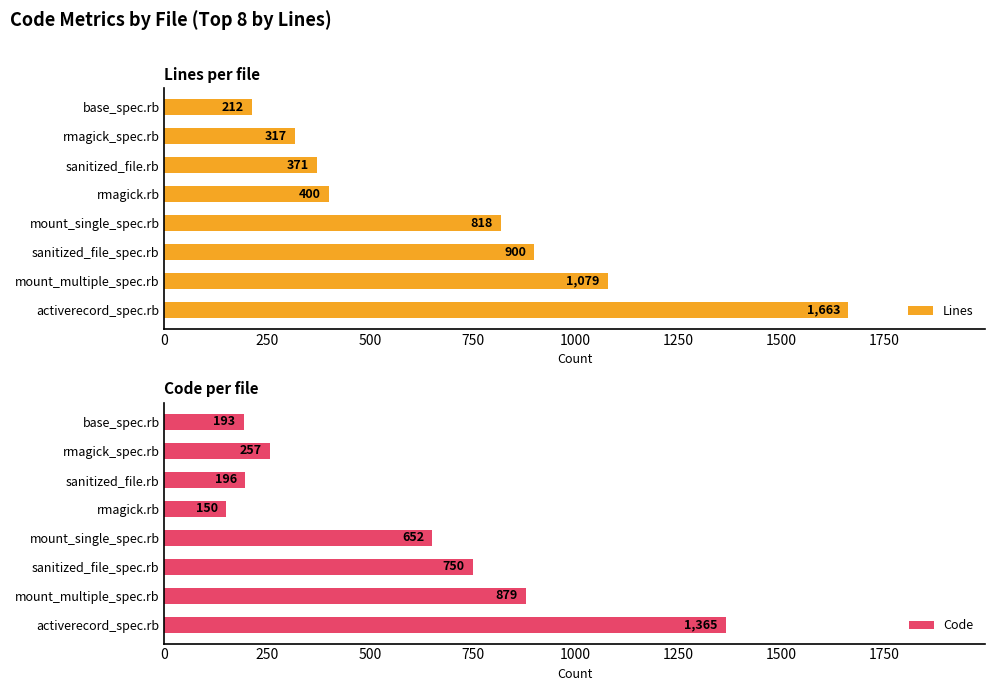

Reading right to left, what are all the values shown in this chart?

Lines: 212	317	371	400	818	900	1079	1663
Code: 193	257	196	150	652	750	879	1365